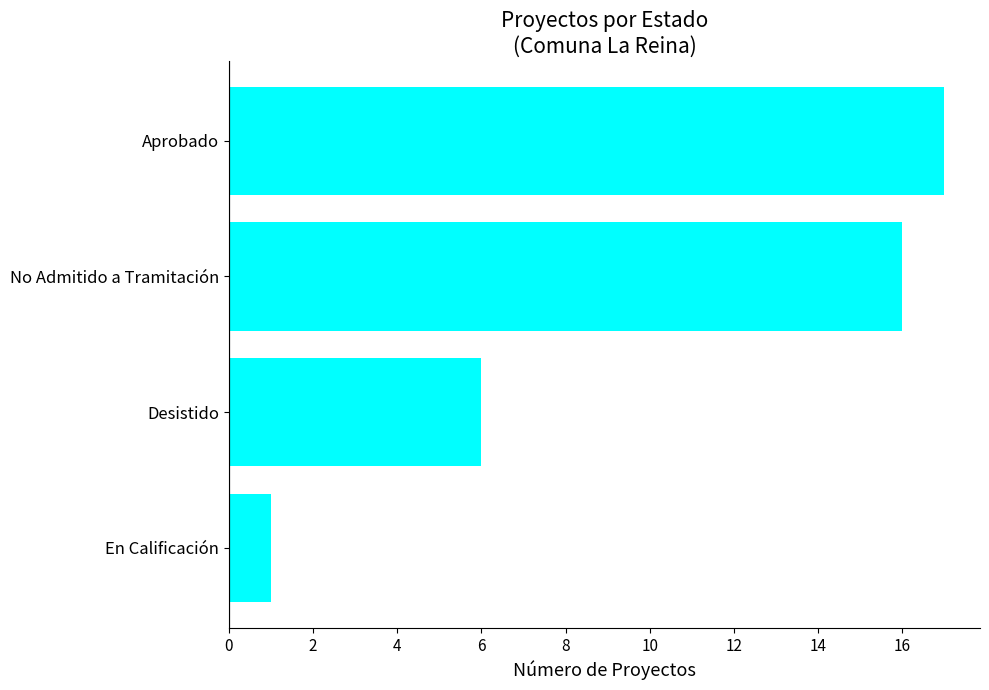

What is the ratio of the value at No Admitido a Tramitación to the value at Aprobado?

0.9